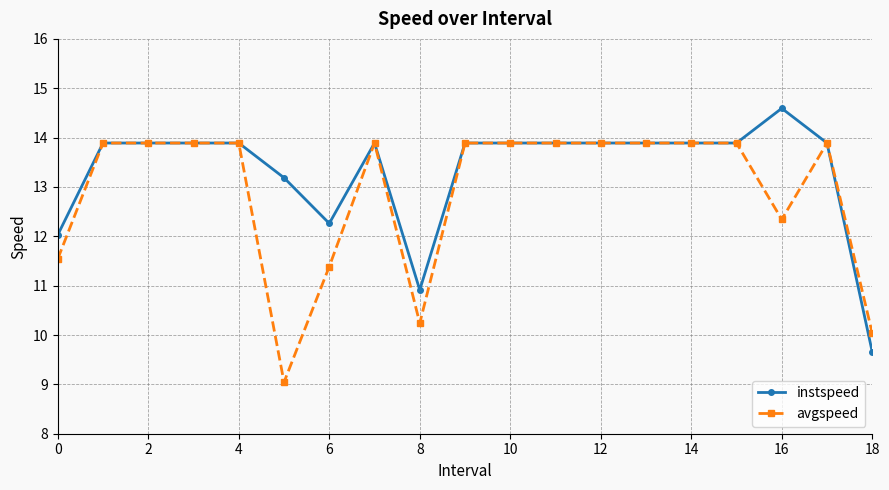

What is the sum of all instspeed values?

253.2